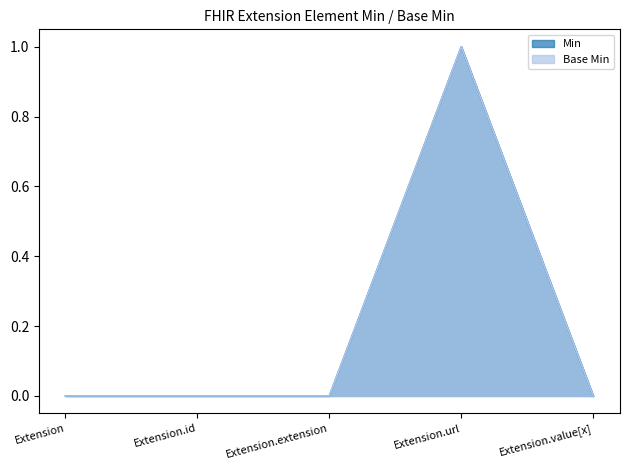

Does the chart display data point markers on the line(s)?

No